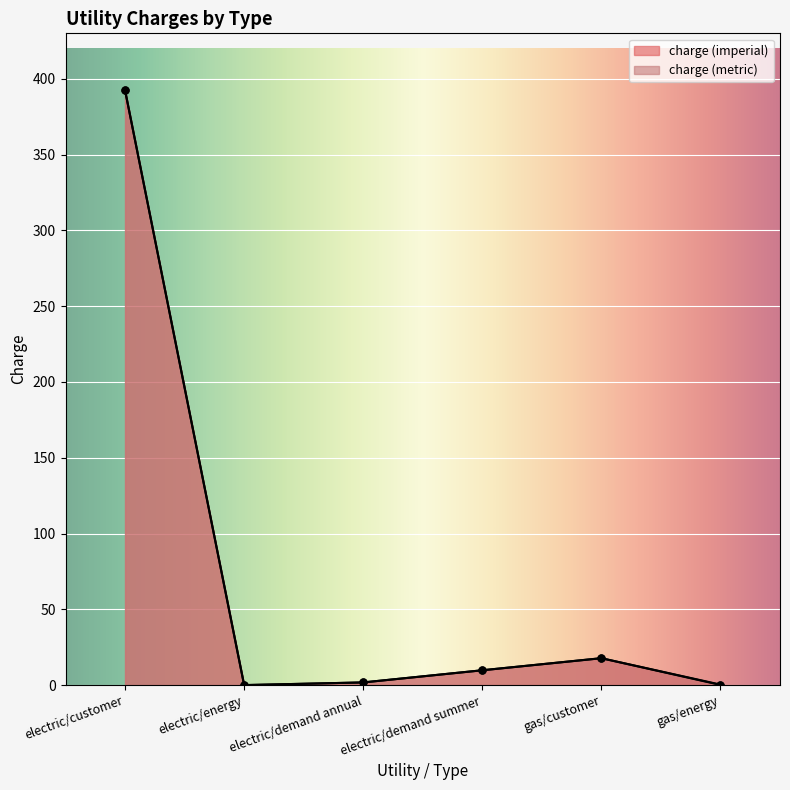

True or false: charge (imperial) has a value of 268.2 at electric/energy.

False